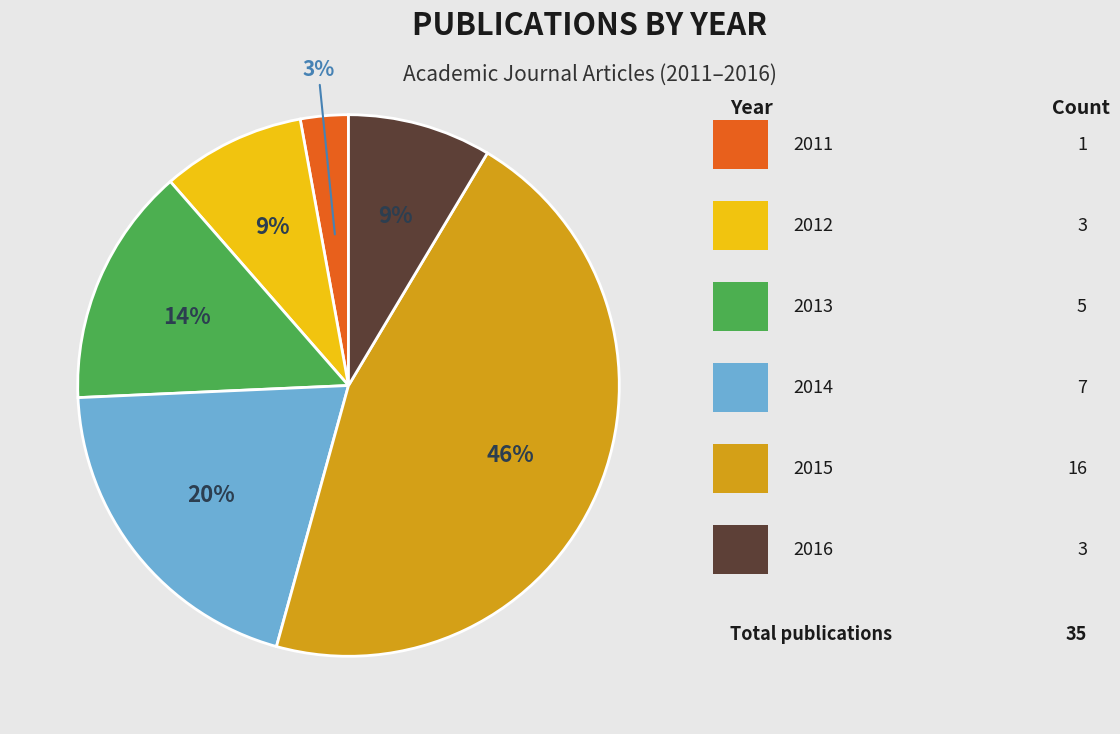

Does any single category account for the majority?

No